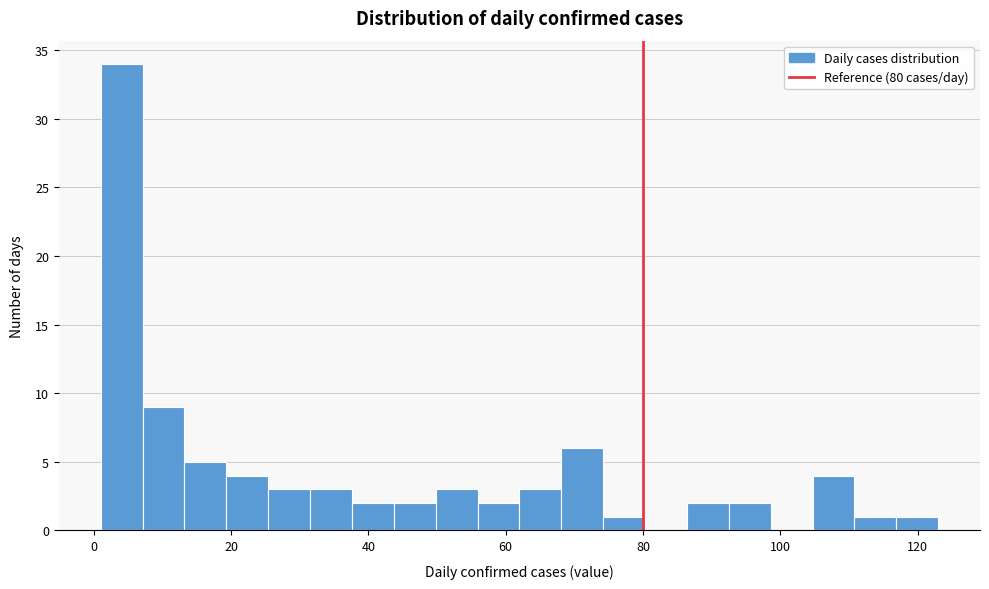

Around what value on the x-axis is the tallest bar? Give the approximate position of its centre, as read against the axis.

4